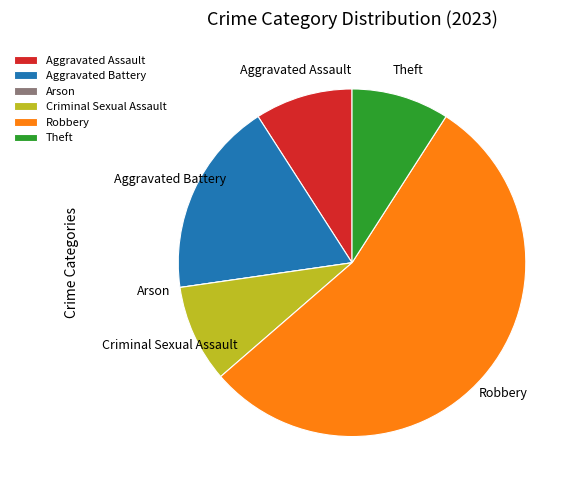

What is the majority slice?

Robbery